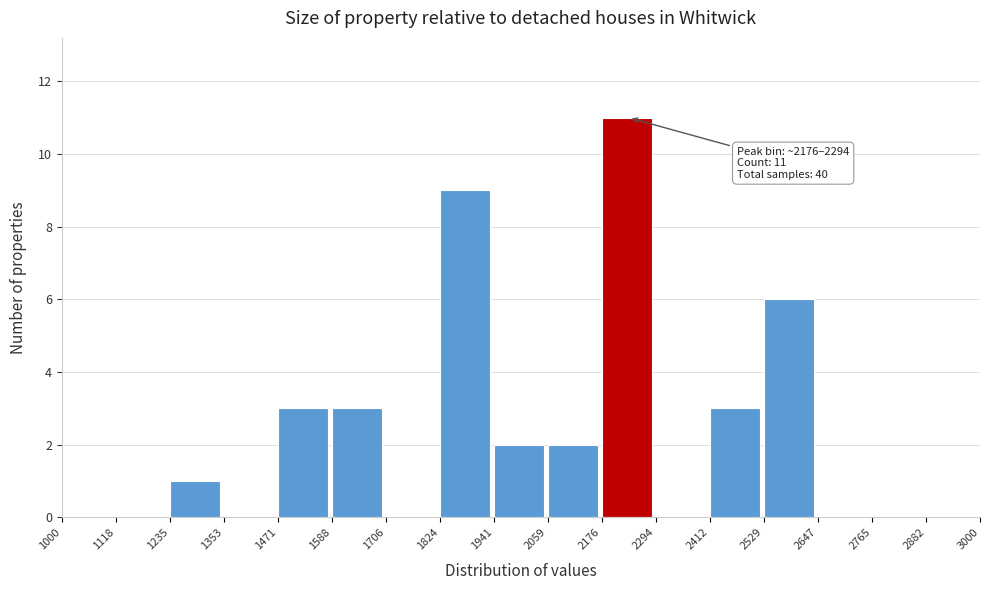

Which range on the x-axis has the tallest bar?

2176 to 2294